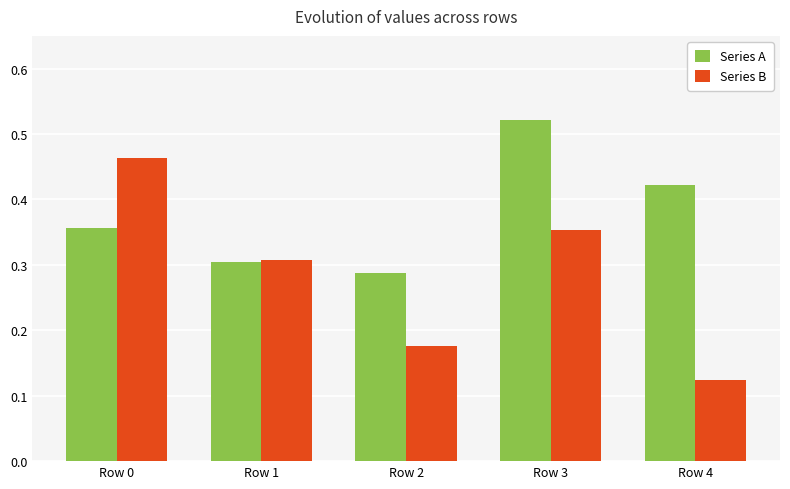

True or false: Series B has a value of 0.1 at Row 3.

False